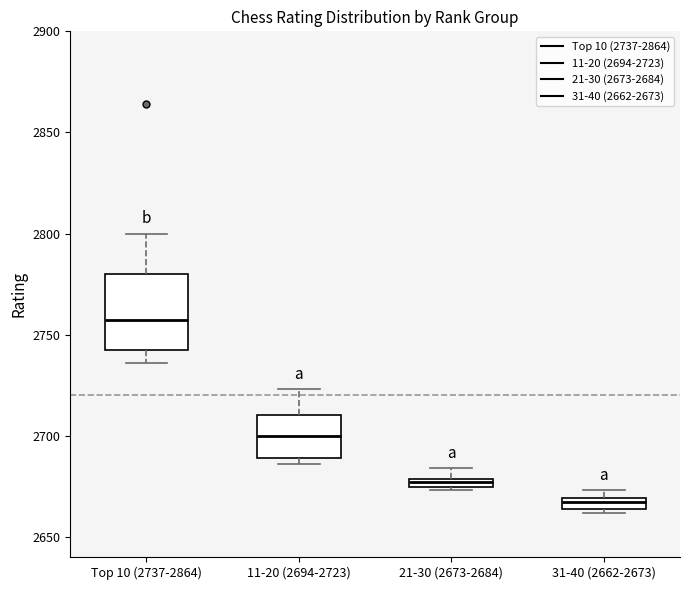

Which box's median line is the lowest?

31-40 (2662-2673)